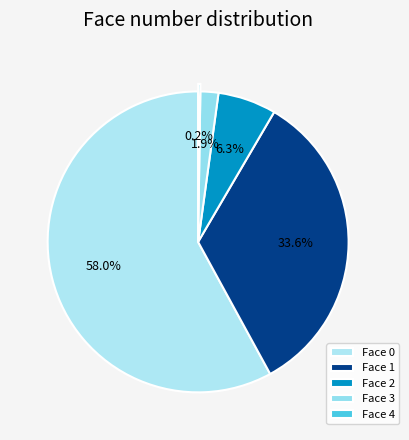

How many slices are in this pie chart?

5